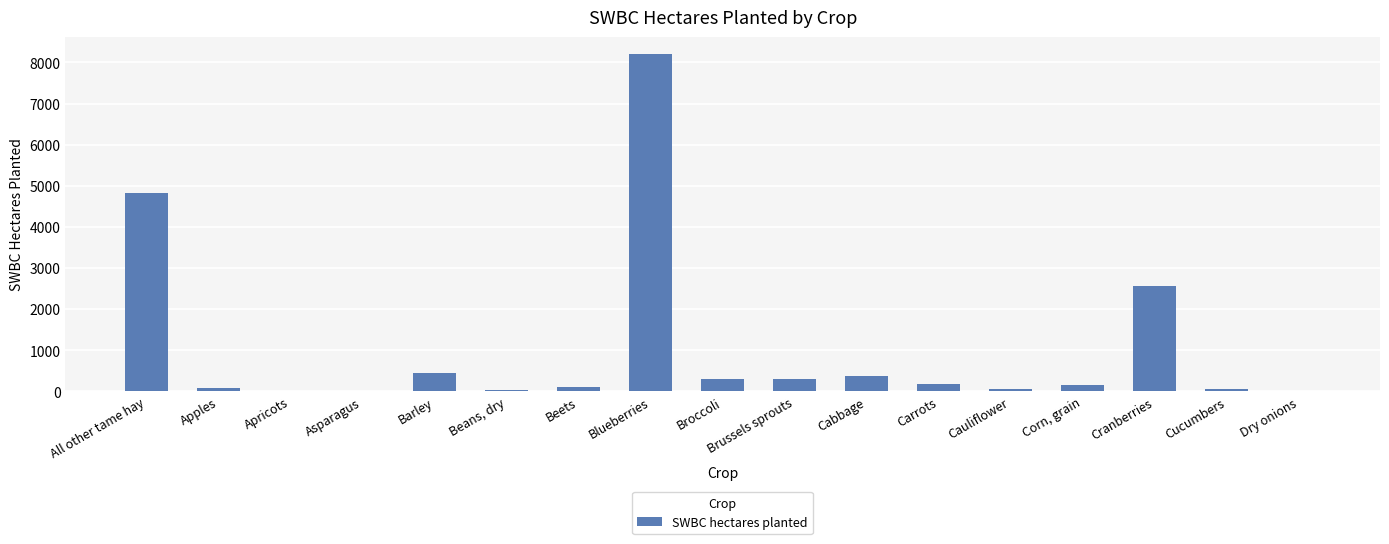

The value at Barley is 458. True or false?

True